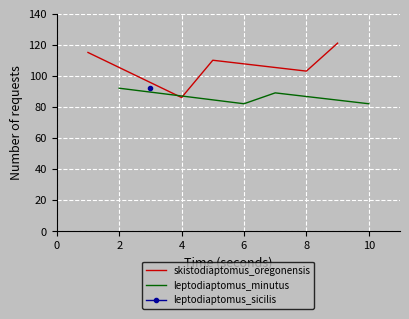

What is the value of the leptodiaptomus_minutus point at the 4th from the left?

82